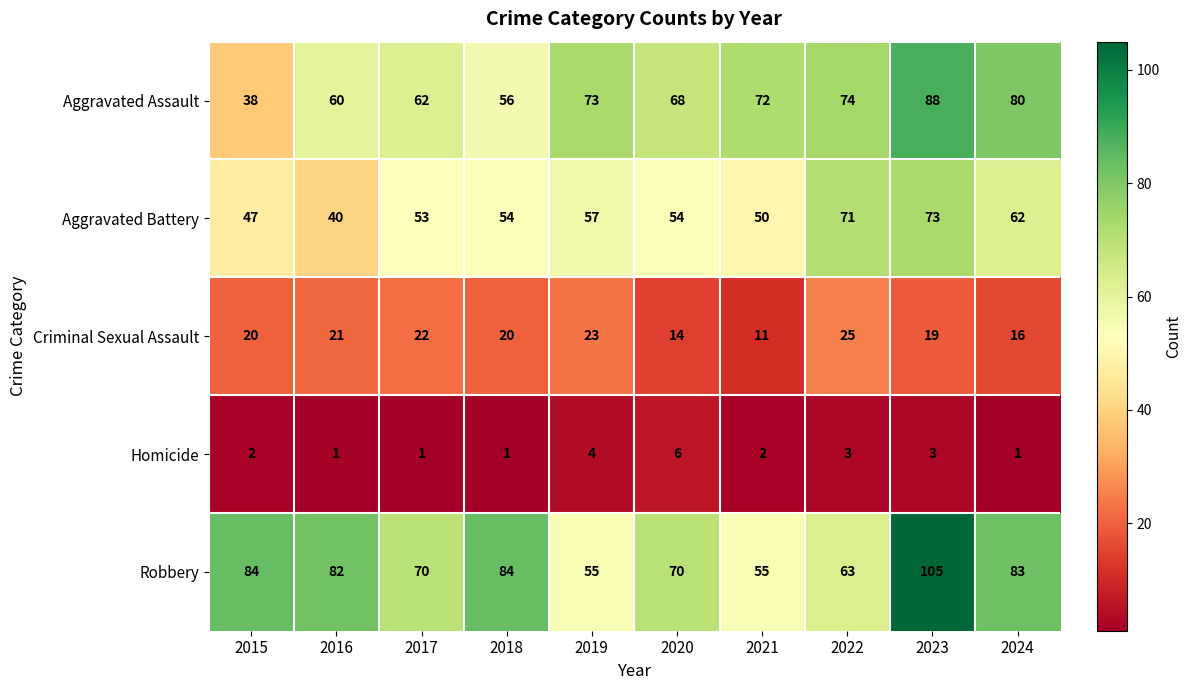

Which series changed the most between 2021 and 2022?

Aggravated Battery